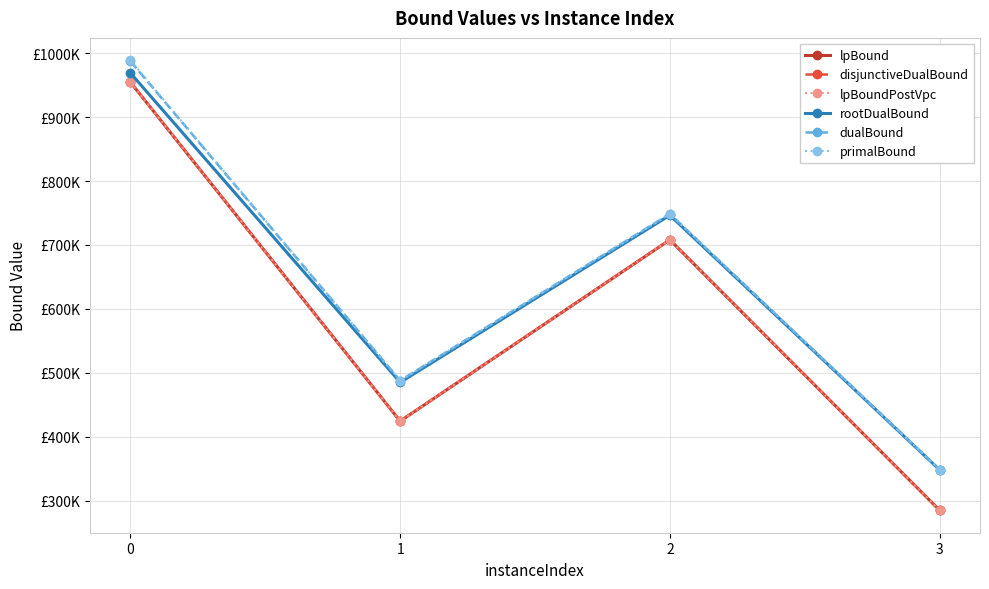

Is the value of dualBound at 1 greater than the value of disjunctiveDualBound at 2?

No